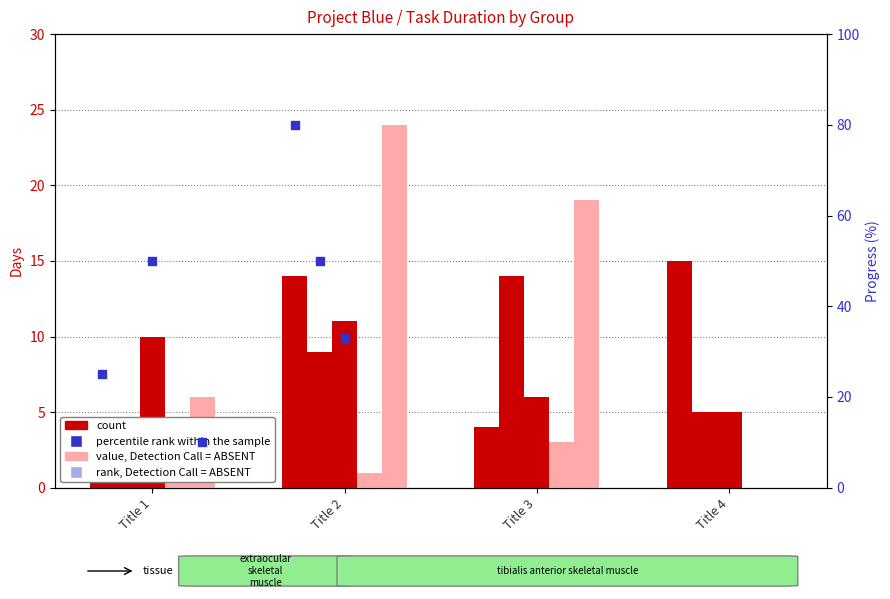

At how many categories does at least one series exceed 13?

3